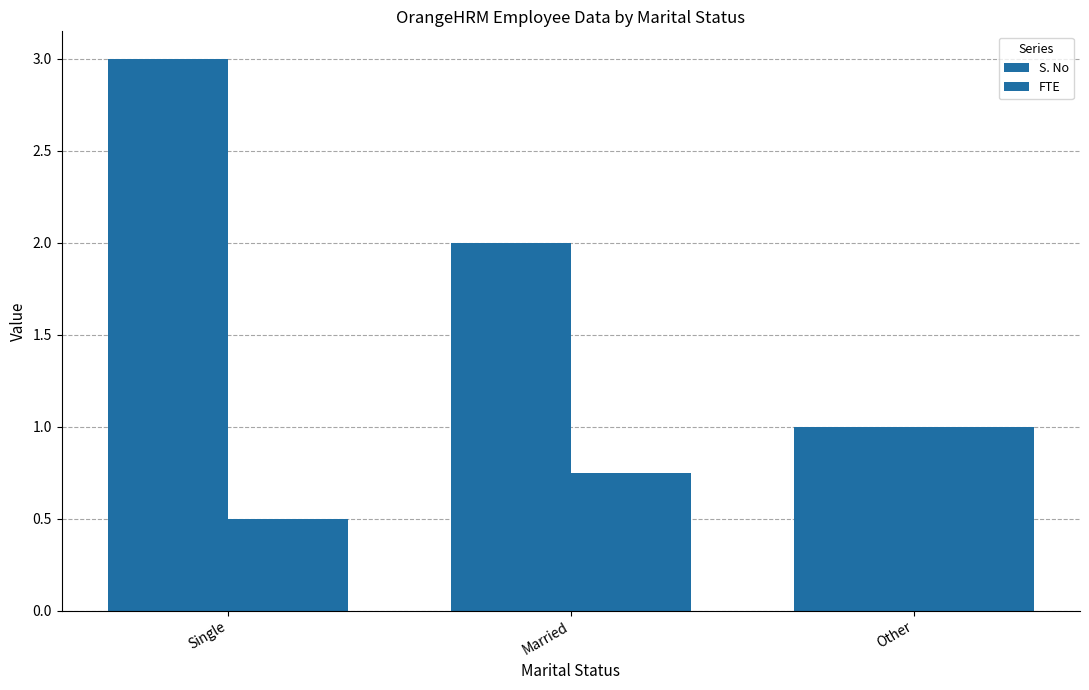

What is the label of the 2nd bar from the right?

Married